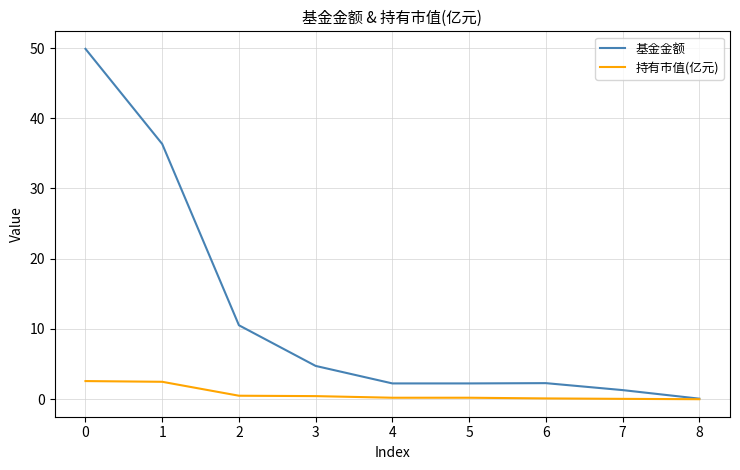

What is the maximum value shown in the chart?

49.9